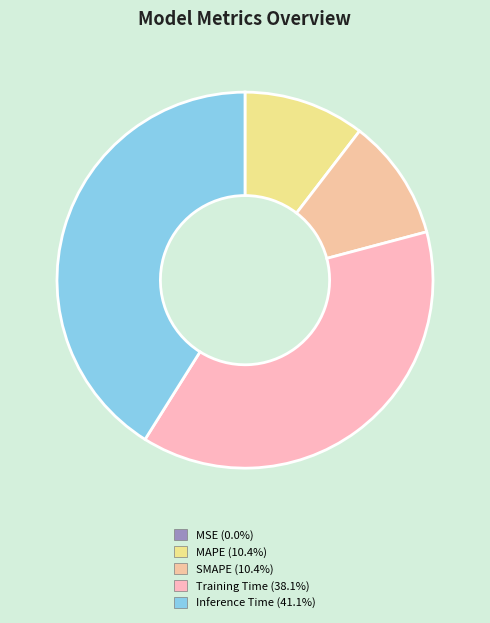

Rank the categories by value from lowest to highest.

MSE, MAPE, SMAPE, Training Time, Inference Time